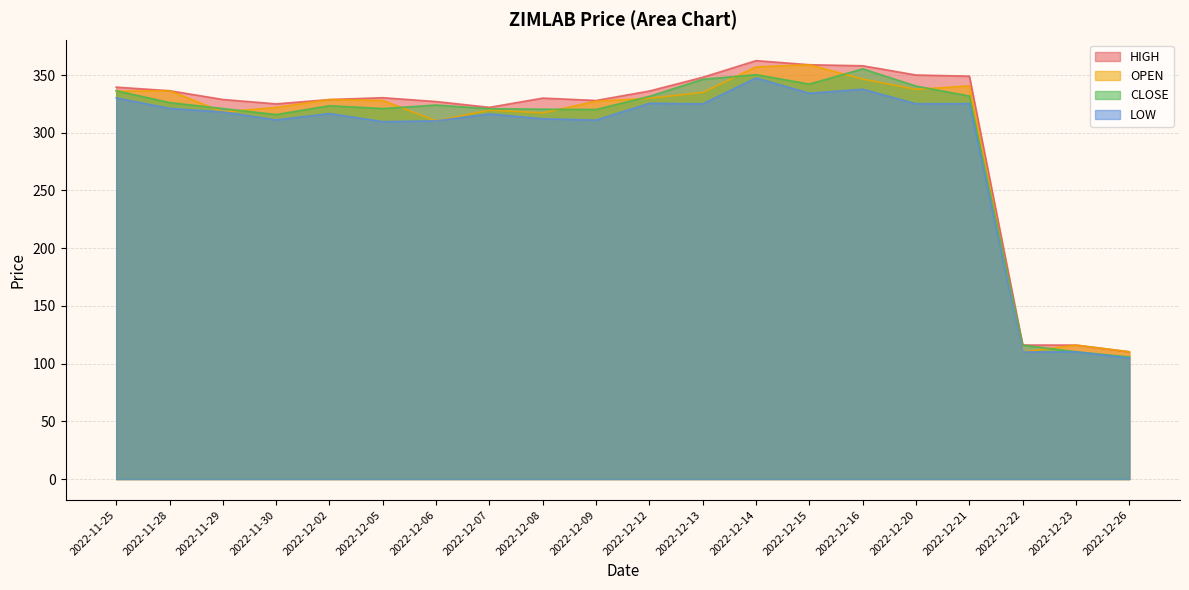

Reading left to right, what are all the values shown in this chart?

HIGH: 2022-11-25=339.5	2022-11-28=336.4	2022-11-29=328.8	2022-11-30=325.0	2022-12-02=328.8	2022-12-05=330.4	2022-12-06=327.0	2022-12-07=322.0	2022-12-08=330.0	2022-12-09=327.9	2022-12-12=336.1	2022-12-13=348.1	2022-12-14=362.4	2022-12-15=358.9	2022-12-16=358.0	2022-12-20=350.0	2022-12-21=349.0	2022-12-22=116.1	2022-12-23=116.0	2022-12-26=110.2
OPEN: 2022-11-25=336.0	2022-11-28=336.4	2022-11-29=318.0	2022-11-30=321.9	2022-12-02=328.8	2022-12-05=327.9	2022-12-06=310.3	2022-12-07=319.6	2022-12-08=317.2	2022-12-09=327.4	2022-12-12=329.9	2022-12-13=334.9	2022-12-14=357.0	2022-12-15=358.9	2022-12-16=346.5	2022-12-20=337.6	2022-12-21=340.6	2022-12-22=110.1	2022-12-23=116.0	2022-12-26=110.2
CLOSE: 2022-11-25=336.4	2022-11-28=326.1	2022-11-29=320.9	2022-11-30=315.8	2022-12-02=323.4	2022-12-05=320.9	2022-12-06=324.0	2022-12-07=320.8	2022-12-08=320.4	2022-12-09=320.1	2022-12-12=331.5	2022-12-13=346.3	2022-12-14=350.3	2022-12-15=342.1	2022-12-16=355.4	2022-12-20=340.4	2022-12-21=331.8	2022-12-22=116.0	2022-12-23=110.2	2022-12-26=105.8
LOW: 2022-11-25=330.1	2022-11-28=321.1	2022-11-29=318.0	2022-11-30=311.1	2022-12-02=316.6	2022-12-05=309.6	2022-12-06=310.3	2022-12-07=316.2	2022-12-08=312.1	2022-12-09=311.0	2022-12-12=325.5	2022-12-13=325.1	2022-12-14=347.5	2022-12-15=334.2	2022-12-16=337.7	2022-12-20=325.1	2022-12-21=325.2	2022-12-22=110.1	2022-12-23=110.2	2022-12-26=104.8